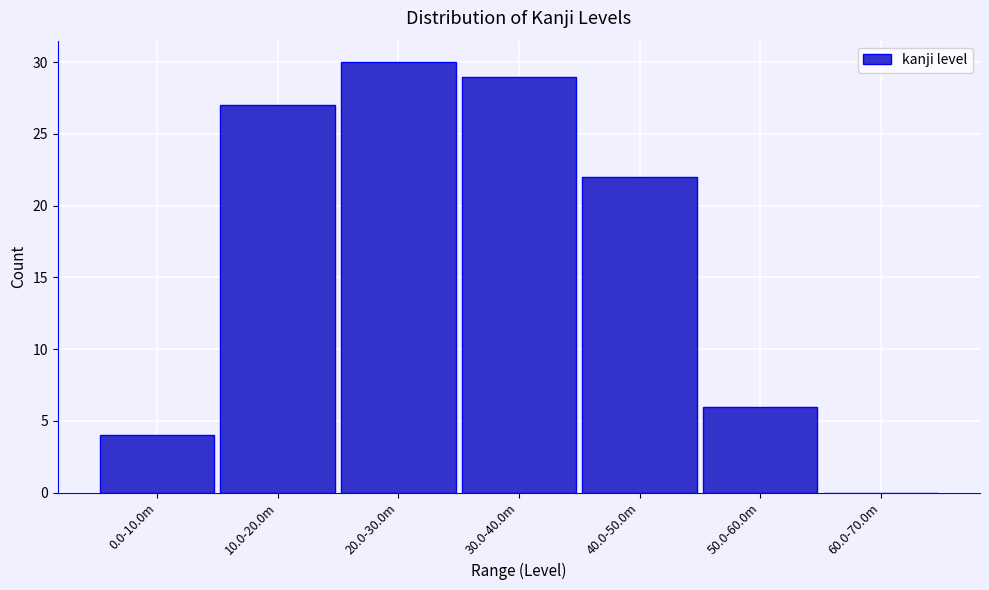

Reading left to right, what are all the values shown in this chart?

0.0-10.0m=4	10.0-20.0m=27	20.0-30.0m=30	30.0-40.0m=29	40.0-50.0m=22	50.0-60.0m=6	60.0-70.0m=0